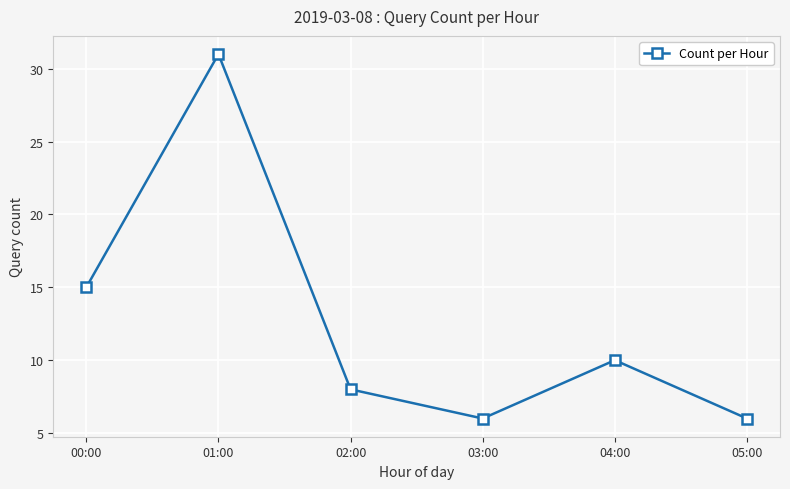

The chart shows a value of 16 at 04:00. True or false?

False